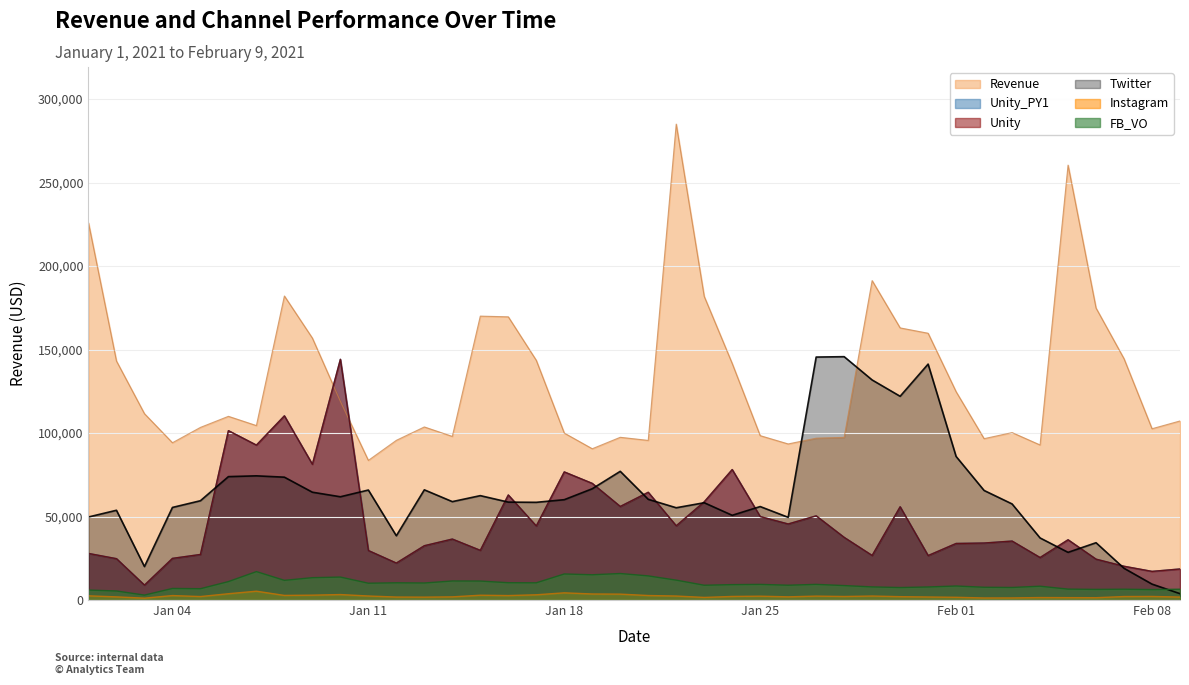

Which has a higher value, 2021-01-30 or 2021-01-24?

2021-01-30